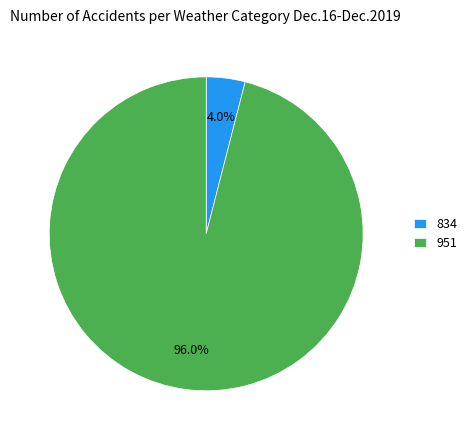

What is the total percentage of 834 and 951?

100.0%